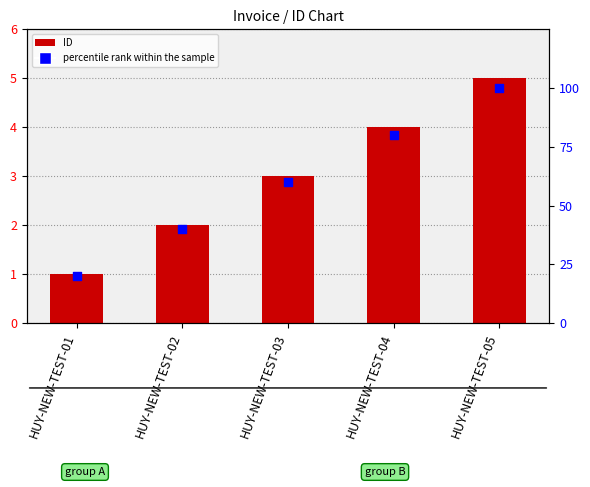

At which category is the sum across all series the highest?

HUY-NEW-TEST-05